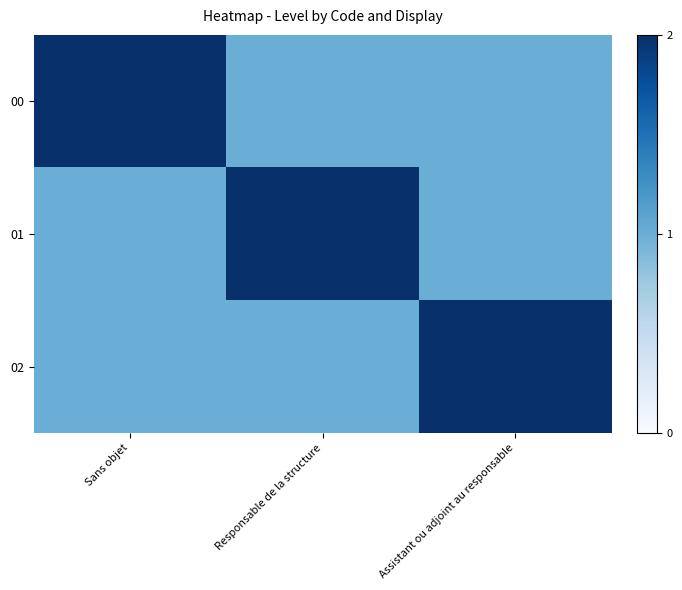

At how many categories does at least one series exceed 1?

3